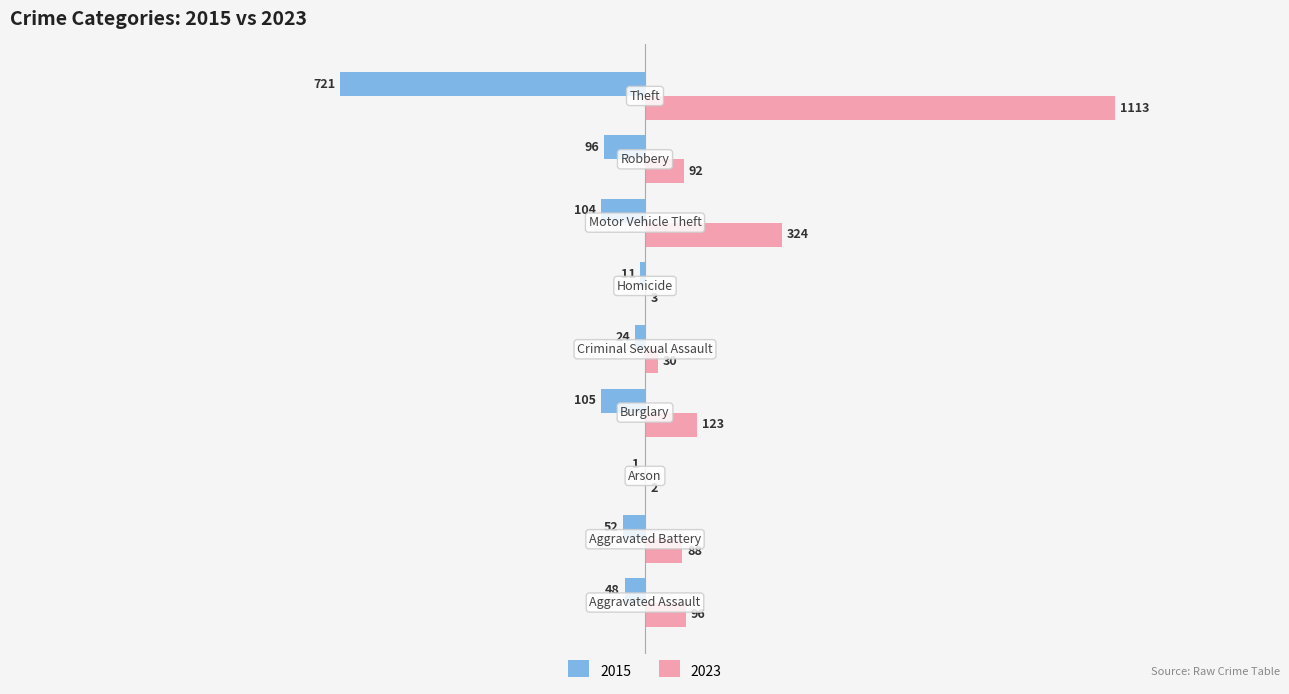

What is the sum of all 2015 values?

-1162